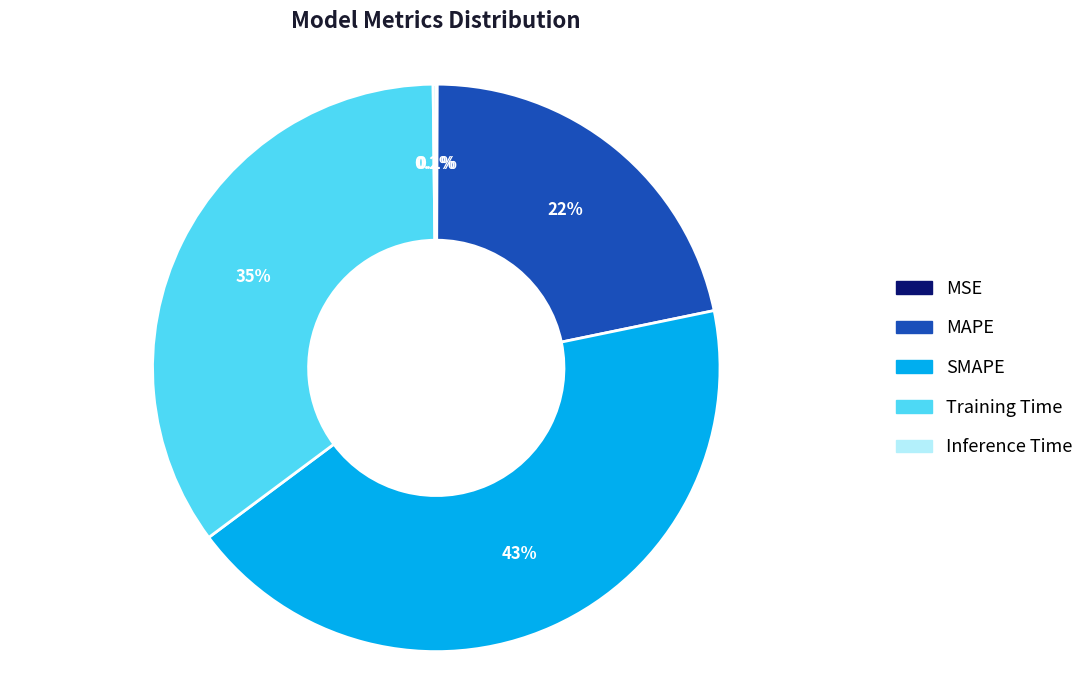

What percentage is the Training Time slice, to the nearest percent?

35%